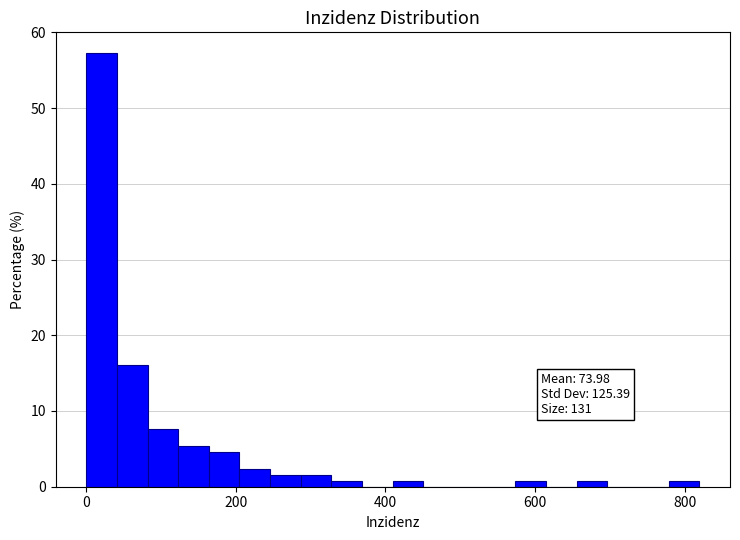

Around what value on the x-axis is the tallest bar? Give the approximate position of its centre, as read against the axis.

20